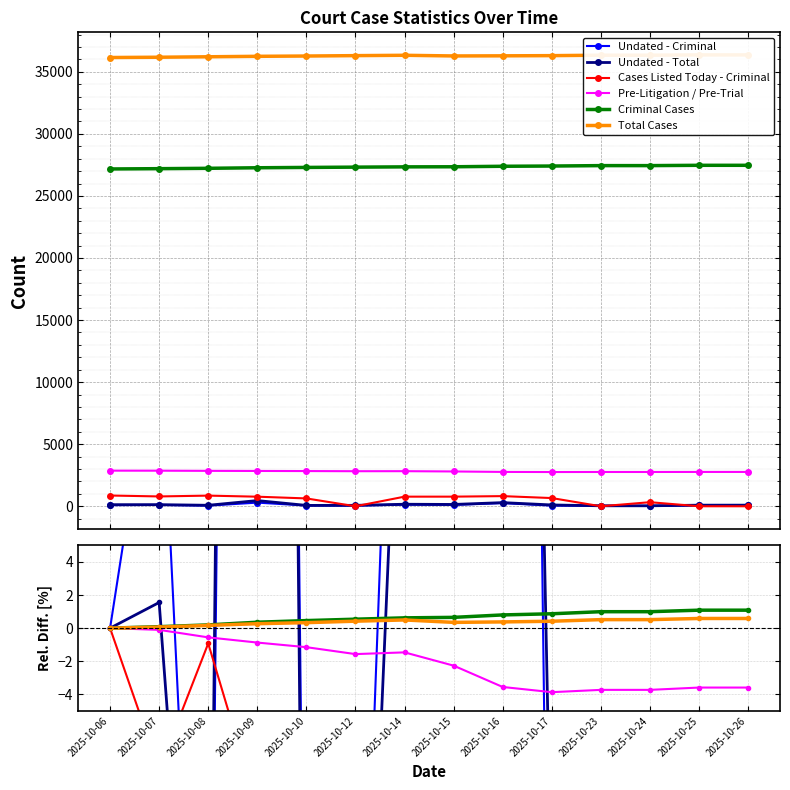

What are all the series names shown in the legend?

Undated - Criminal, Undated - Total, Cases Listed Today - Criminal, Pre-Litigation / Pre-Trial, Criminal Cases, Total Cases